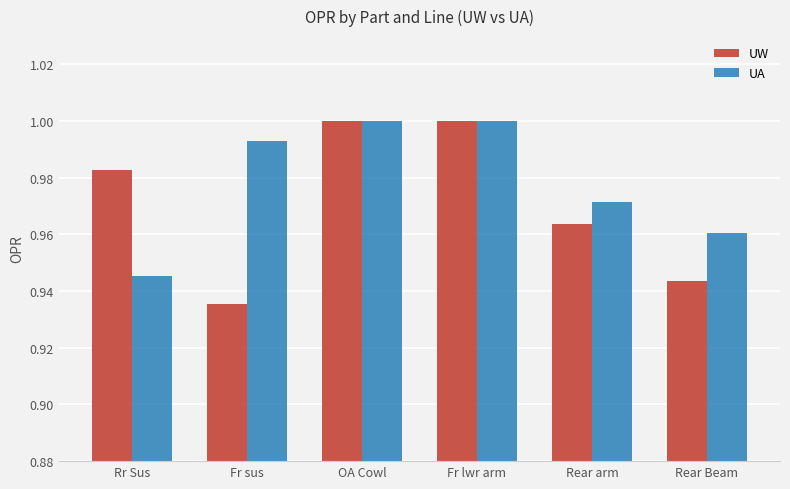

The value of UA at Rear Beam is 1.0. True or false?

True